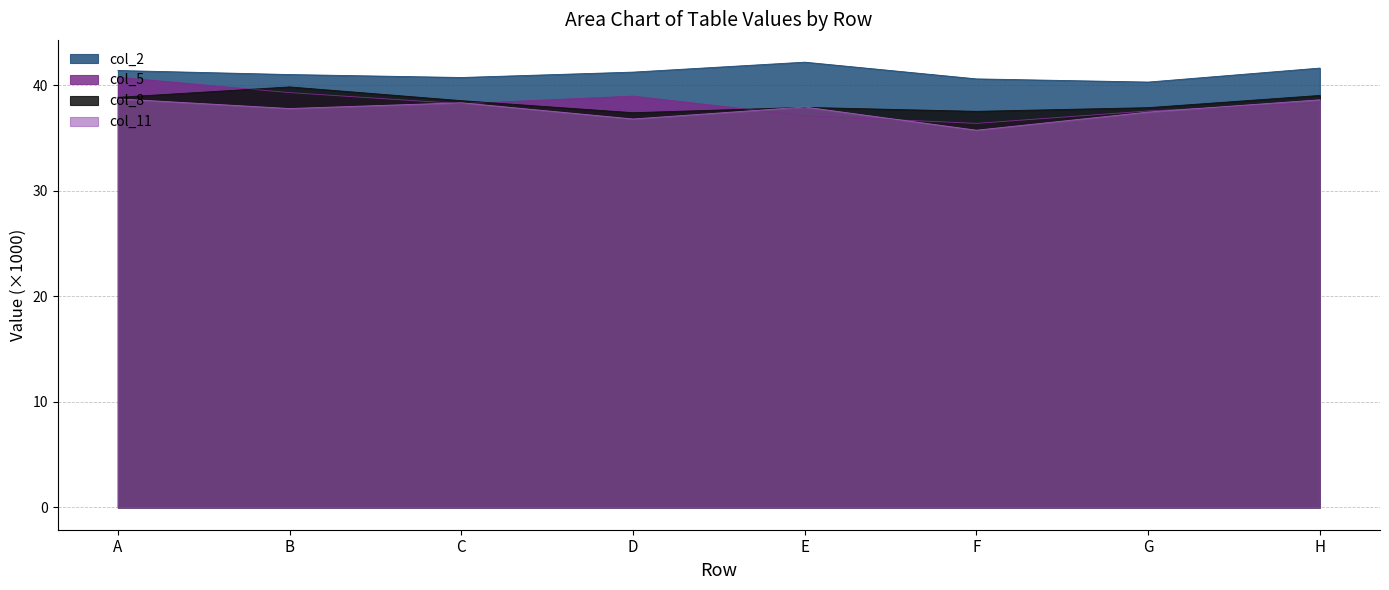

Reading left to right, what are all the values shown in this chart?

col_2: 41.4	41.0	40.7	41.2	42.2	40.6	40.3	41.6
col_5: 40.7	39.3	38.2	39.0	37.1	36.4	37.5	38.3
col_8: 38.8	39.8	38.5	37.4	37.9	37.5	37.9	39.0
col_11: 38.7	37.8	38.3	36.8	37.9	35.7	37.4	38.6